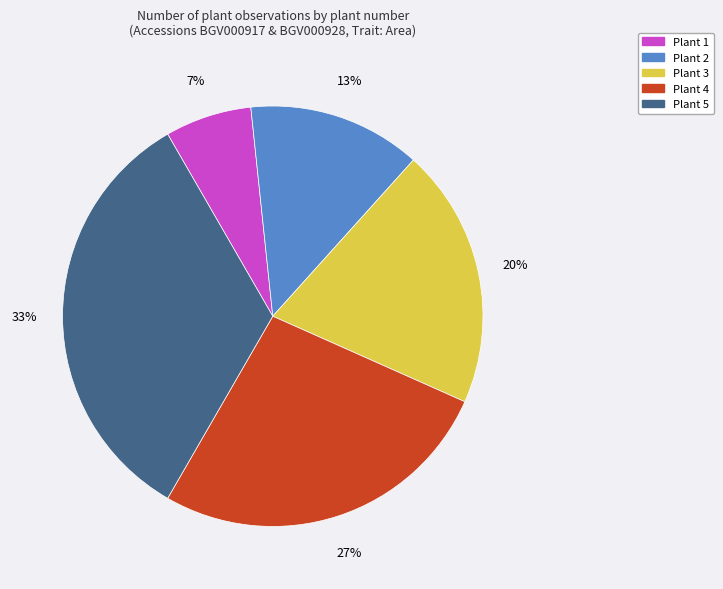

Rank the categories by value from highest to lowest.

Plant 5, Plant 4, Plant 3, Plant 2, Plant 1